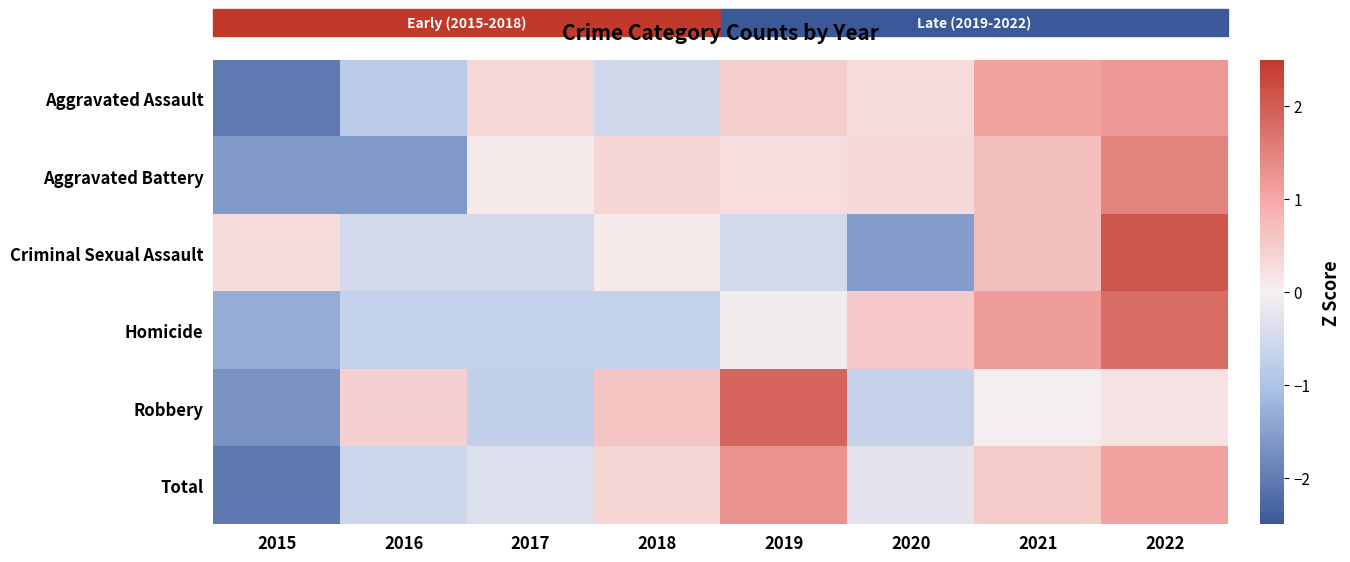

Between 2021 and 2017, which is larger?

2021